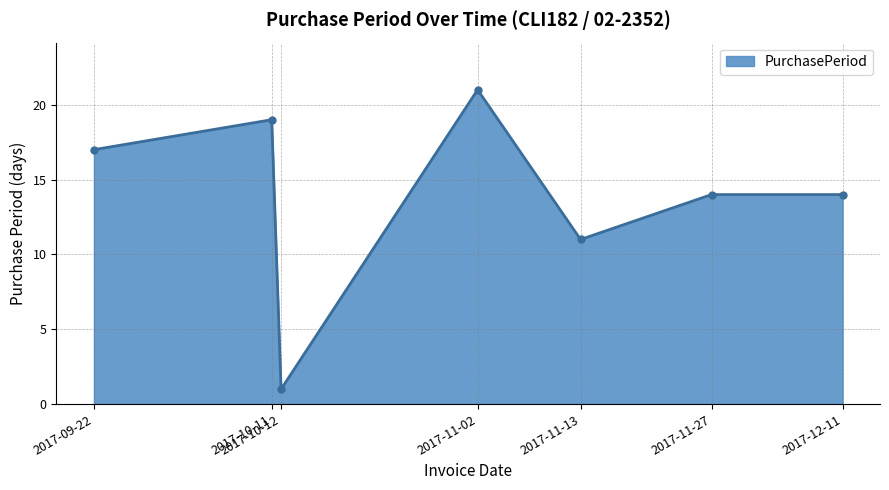

The chart shows a value of 14 at 2017-11-02. True or false?

False